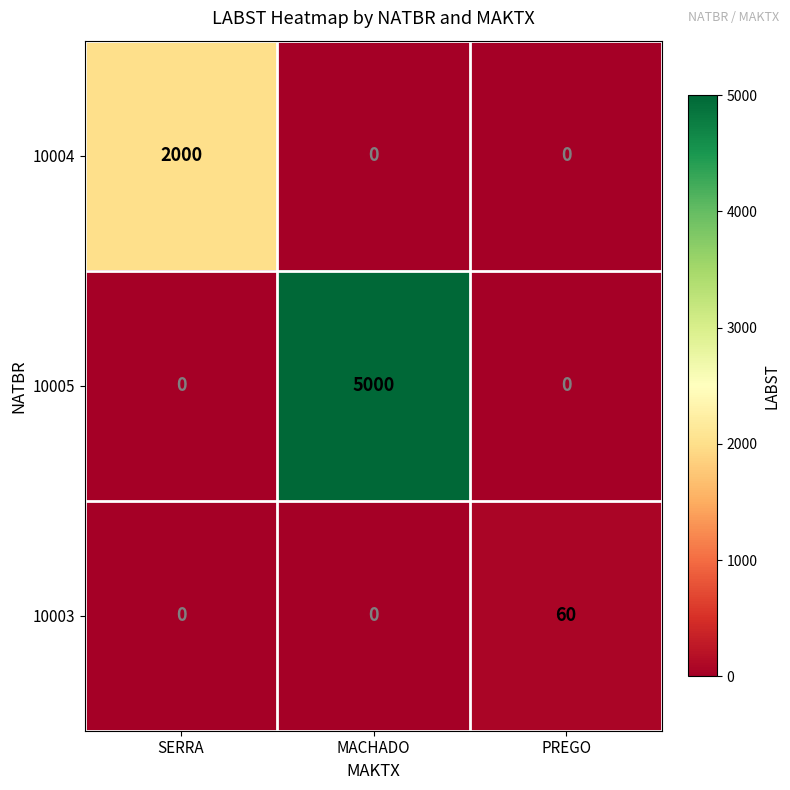

Which series has the widest spread of values?

10005